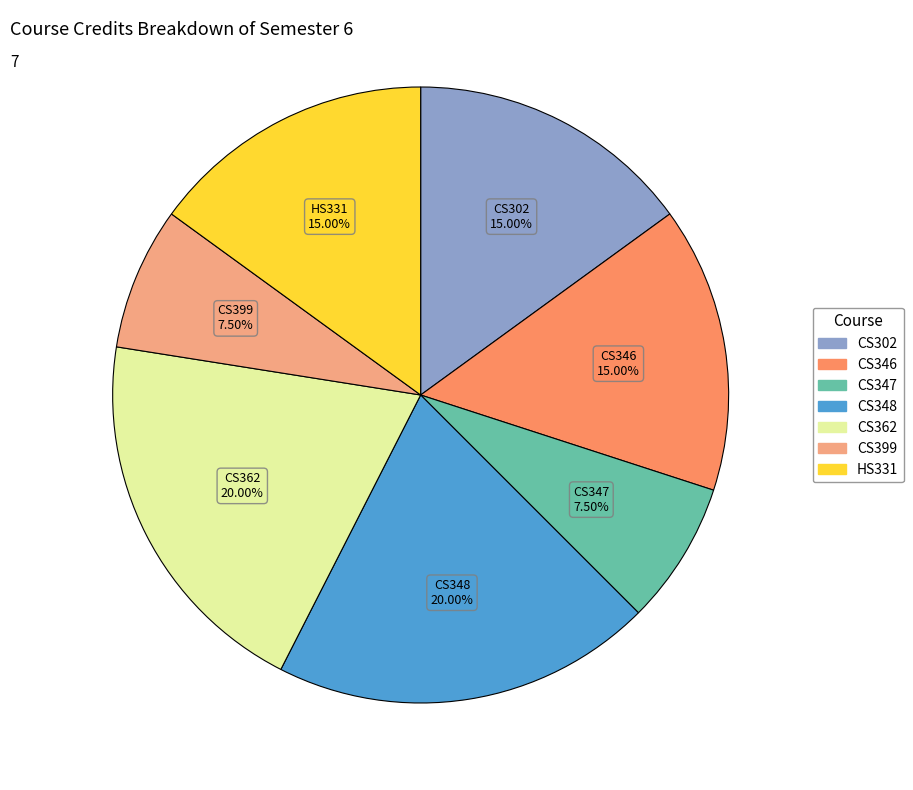

To the nearest percent, what is the average slice percentage?

14%